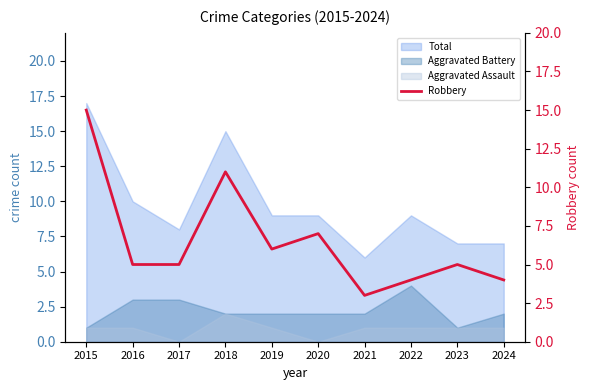

What is the highest value of the Total series?

17